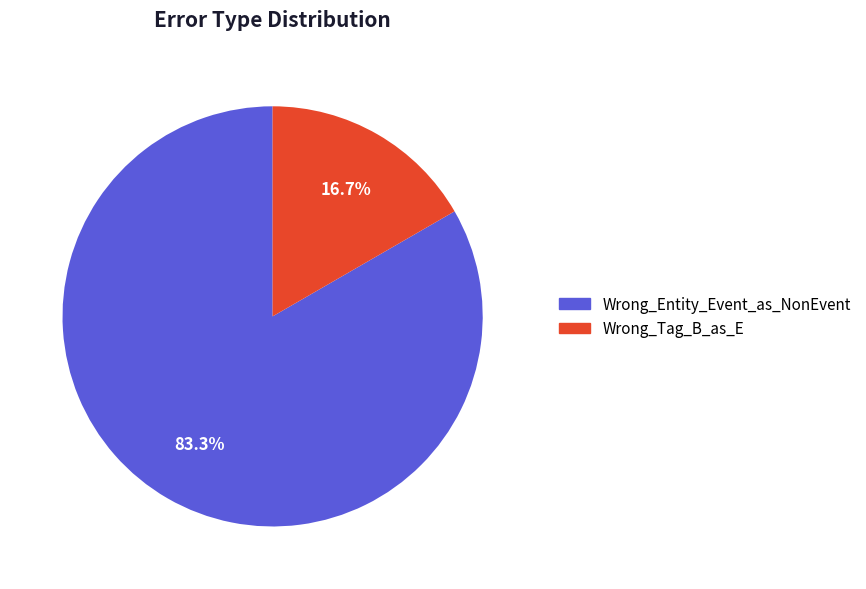

Which category accounts for the majority?

Wrong_Entity_Event_as_NonEvent